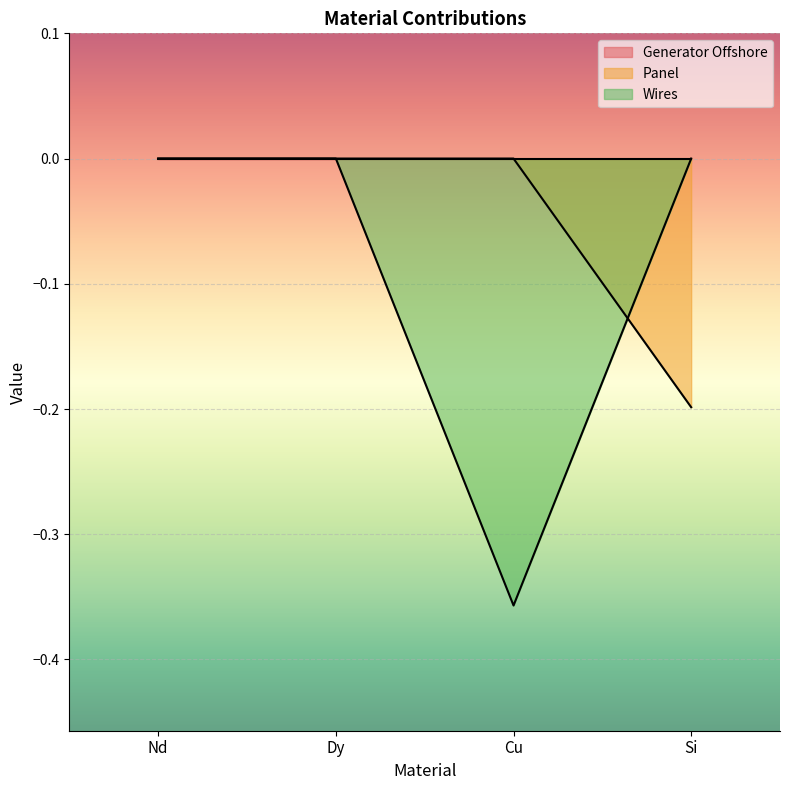

Count the number of data series in this chart.

3